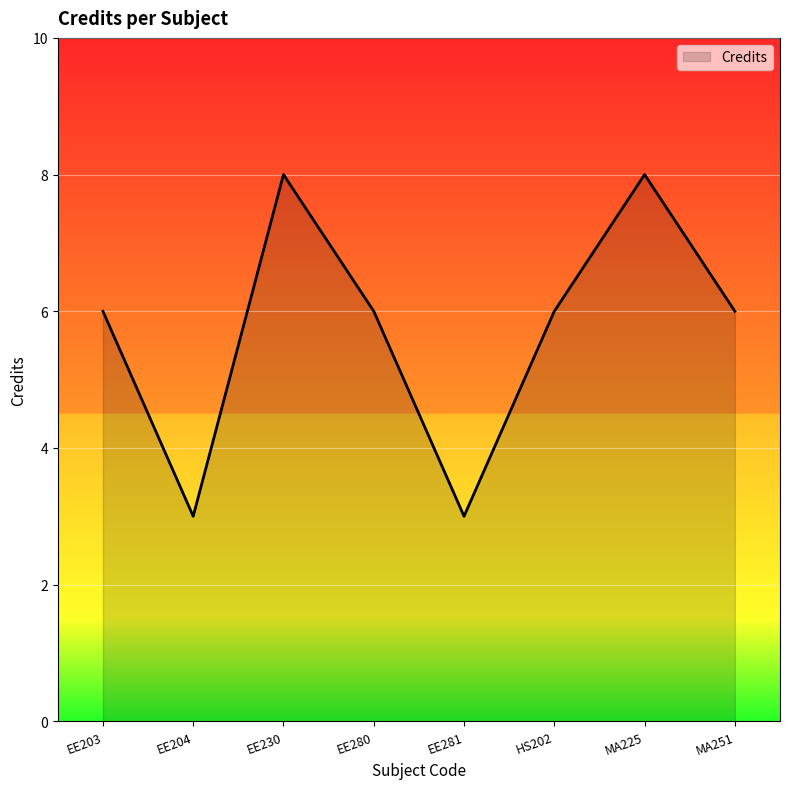

How many lines are shown in the chart?

1